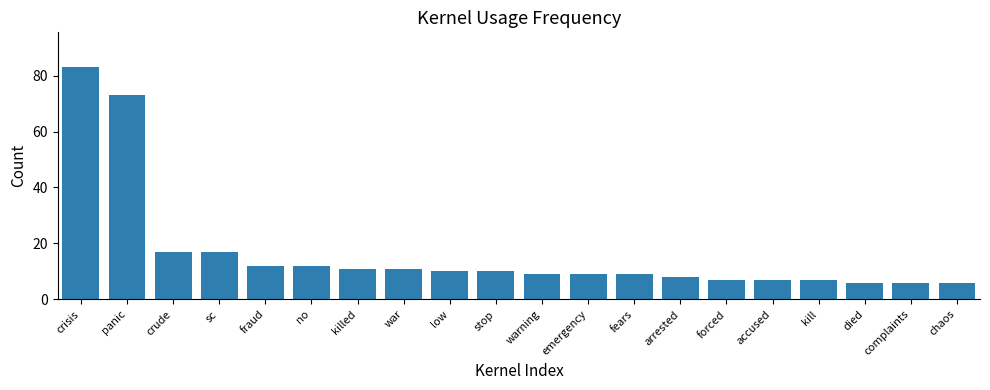

Reading left to right, extract all data points from this chart.

crisis=83	panic=73	crude=17	sc=17	fraud=12	no=12	killed=11	war=11	low=10	stop=10	warning=9	emergency=9	fears=9	arrested=8	forced=7	accused=7	kill=7	died=6	complaints=6	chaos=6